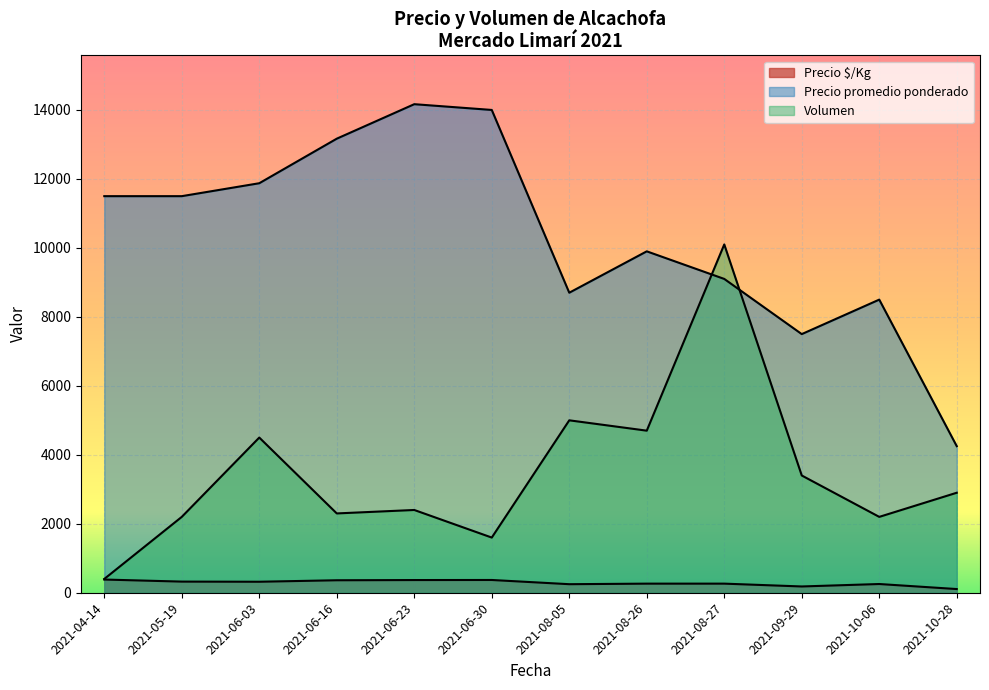

Does the chart display data point markers on the line(s)?

No